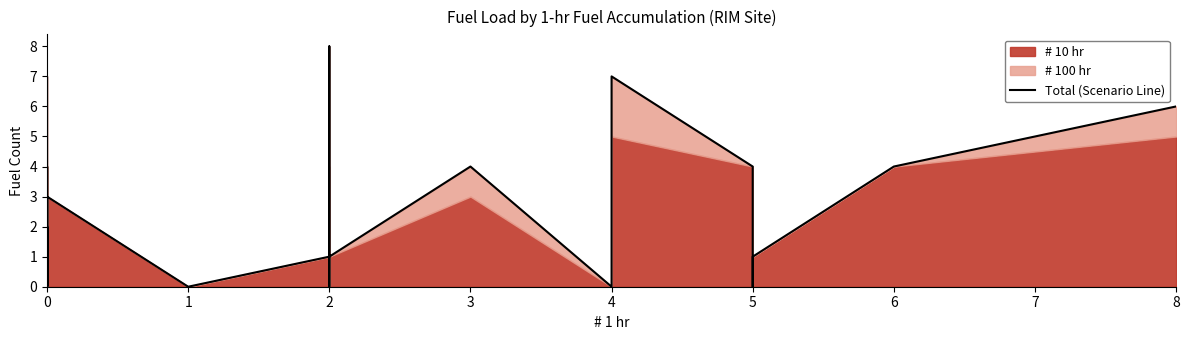

How many values are below 1?

17